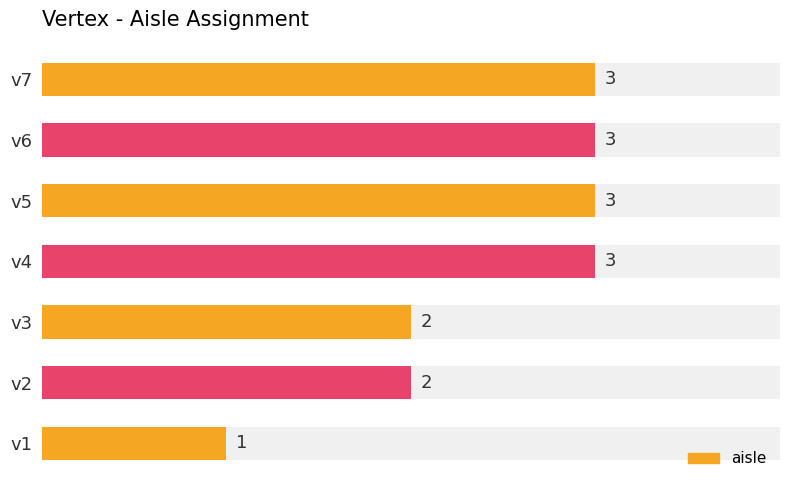

Count the values in the range 2 to 3.

6